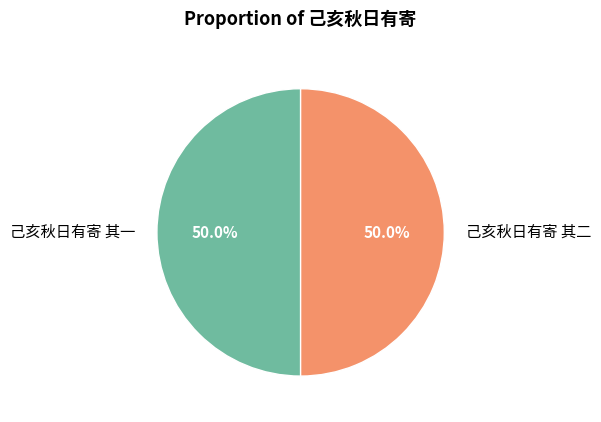

How many slices are in this pie chart?

2